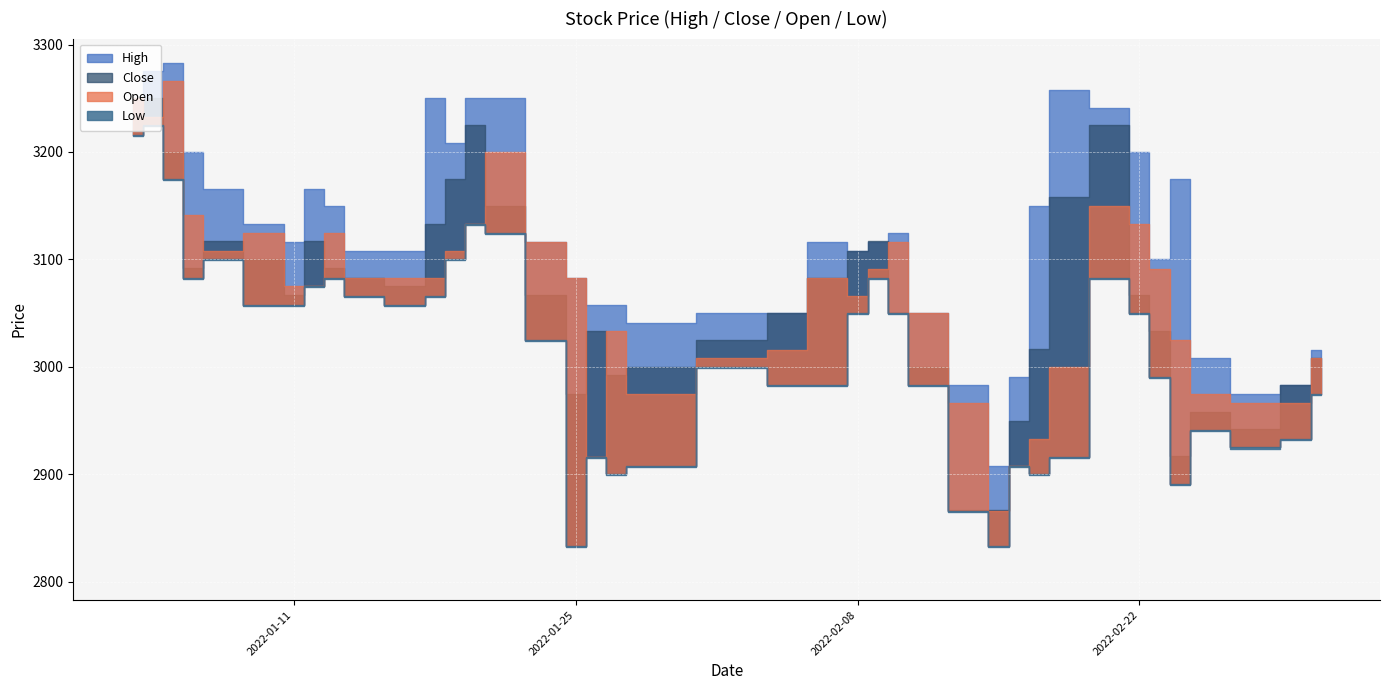

True or false: Open has a value of 2866 at 2022-02-15.

True